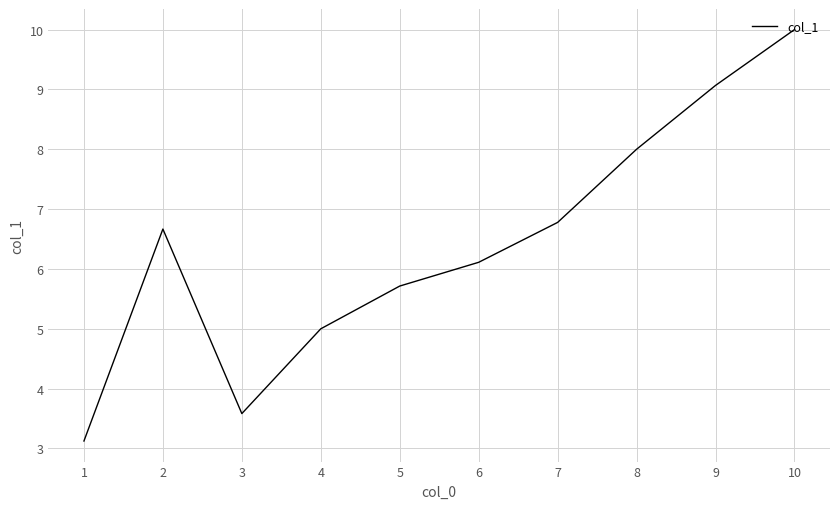

True or false: the data has more than 0 interior local peaks.

True